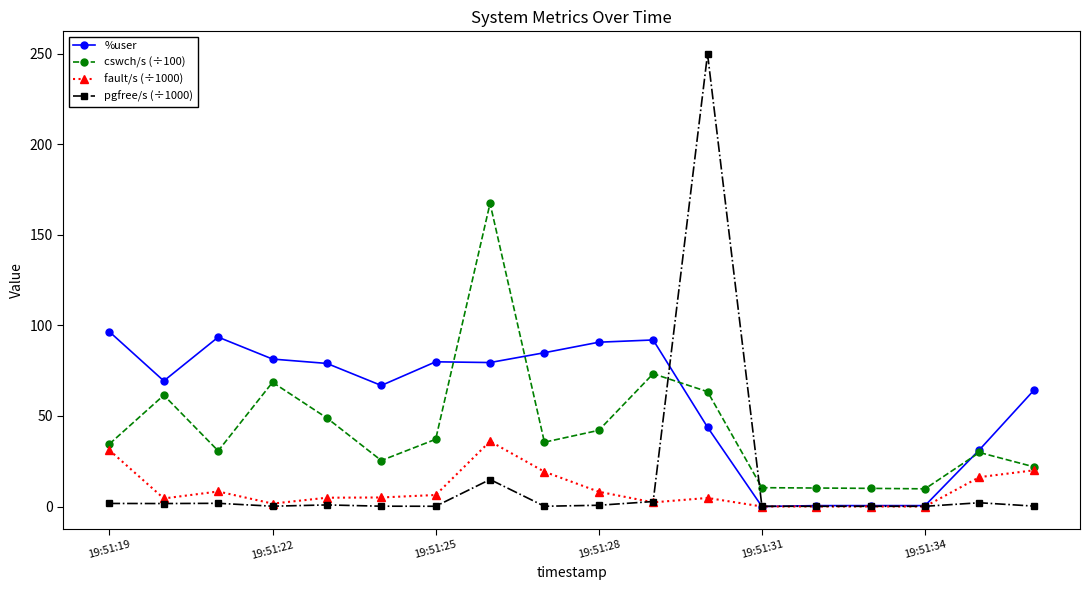

Which series has the largest range (max minus min)?

pgfree/s (÷1000)